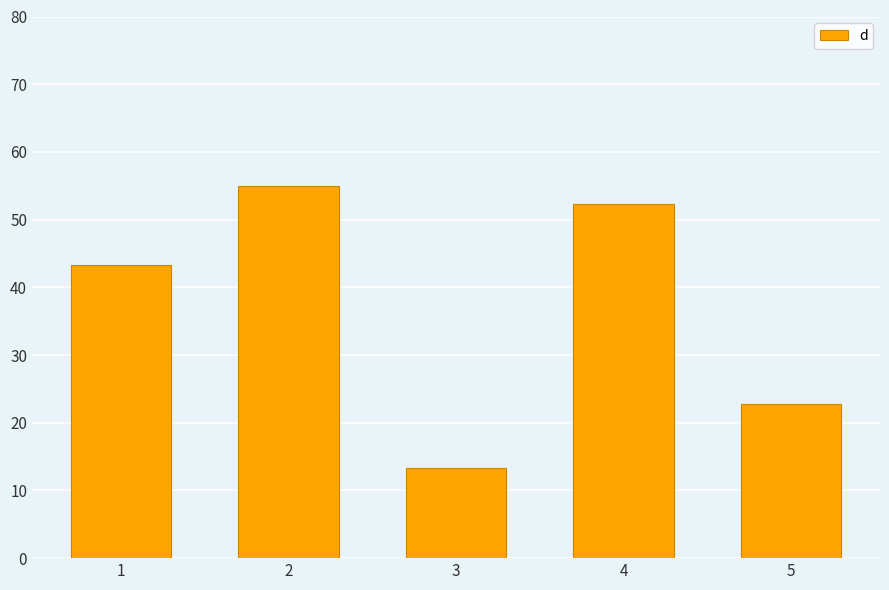

What is the value of the 4th bar from the left?

52.3